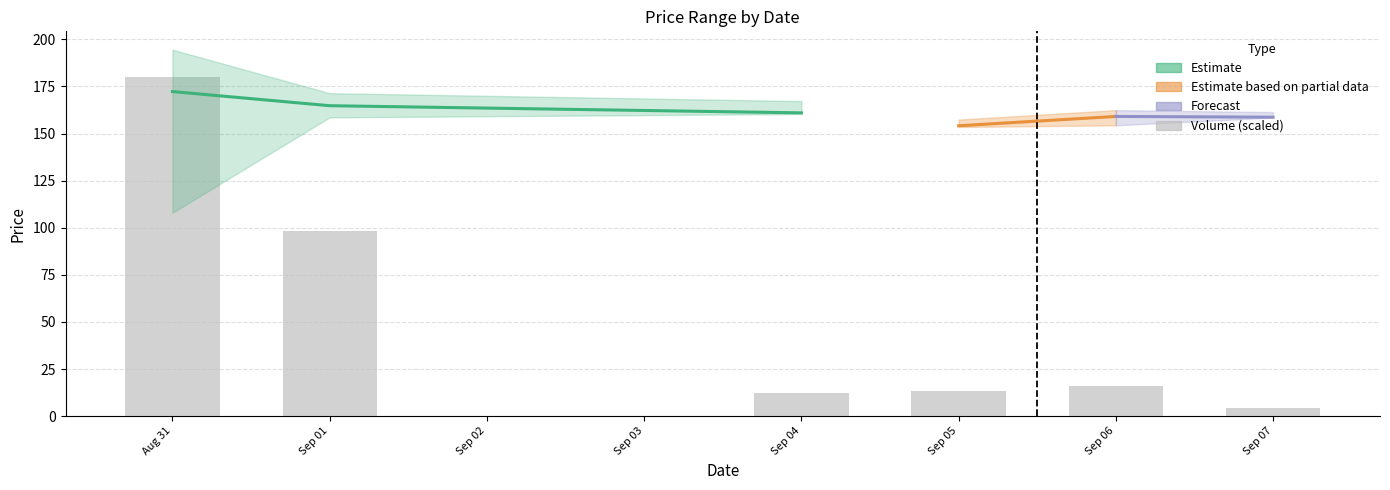

What position from the left is Sep 06?

5